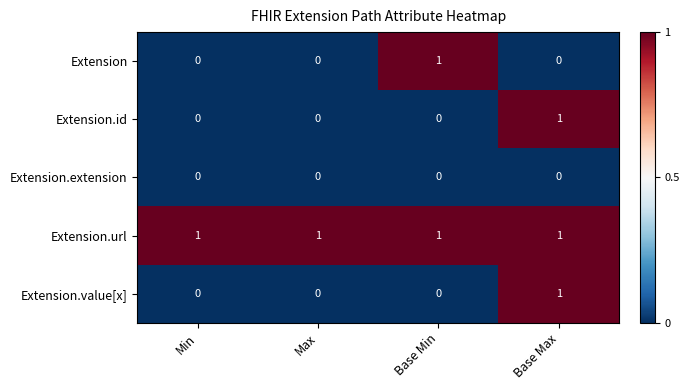

Which series has the largest total across all categories?

Extension.url